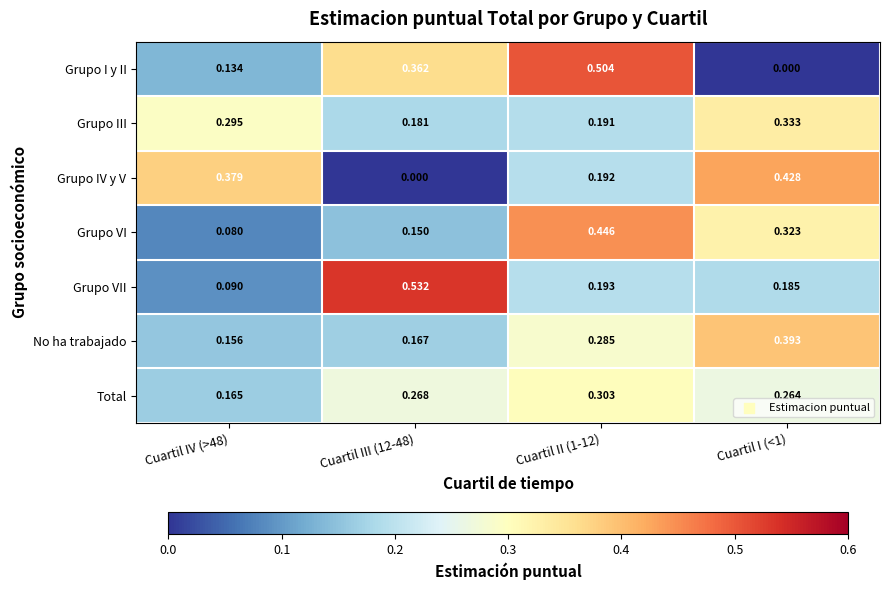

What is the total value across all series at Cuartil II (1-12)?

2.1